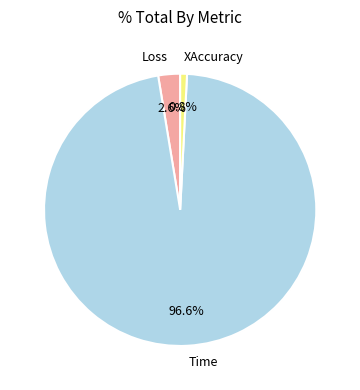

Is there a majority slice in this chart?

Yes